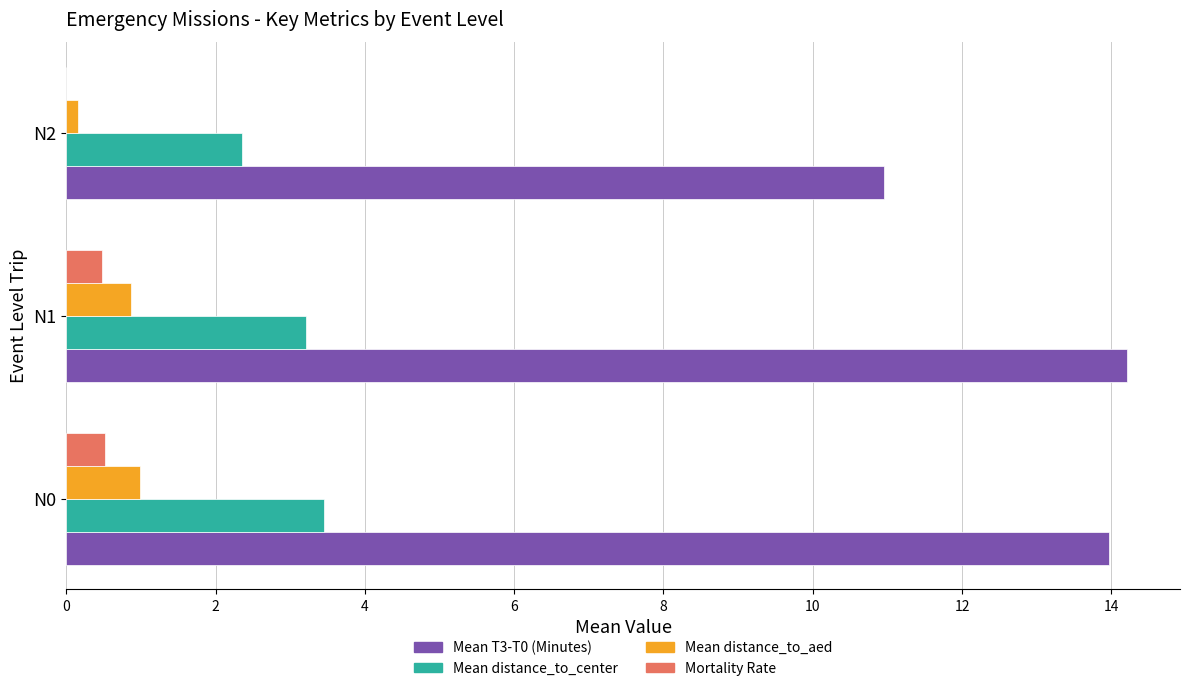

True or false: Mortality Rate has a value of 0.5 at N0.

True